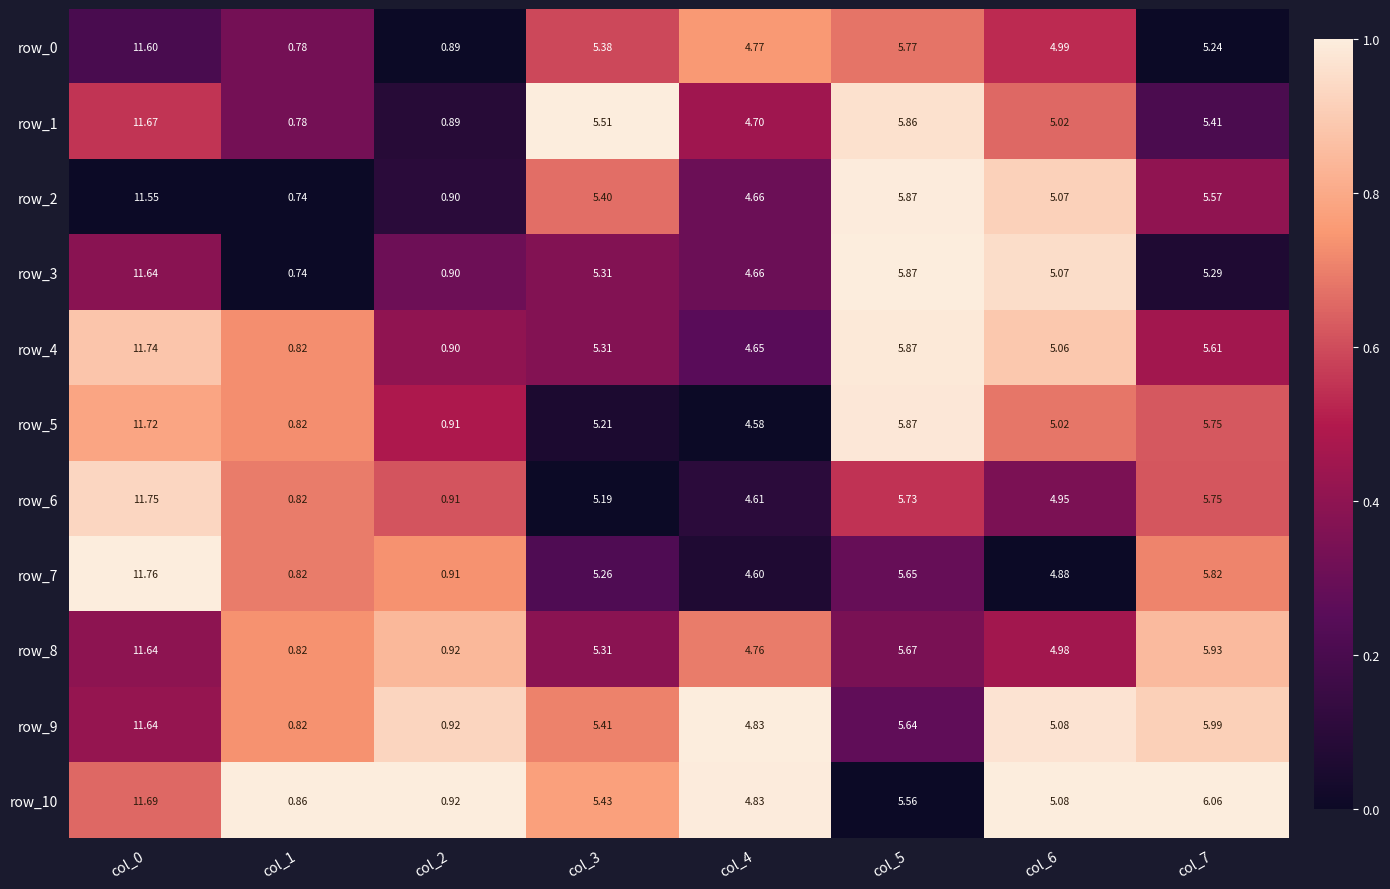

Is the value of row_4 at col_7 greater than the value of row_2 at col_0?

No